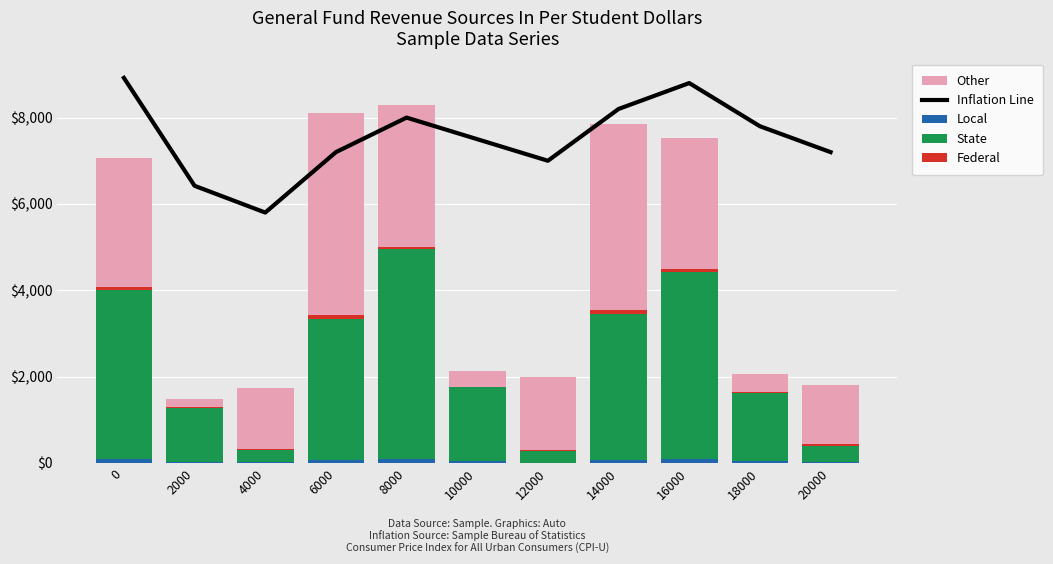

How many groups of bars are there?

11